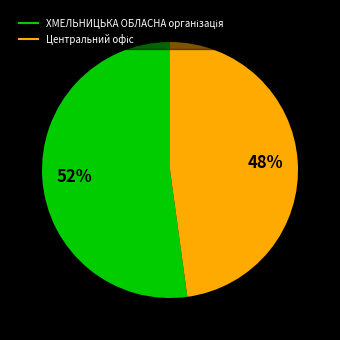

How many segments does this pie chart have?

2